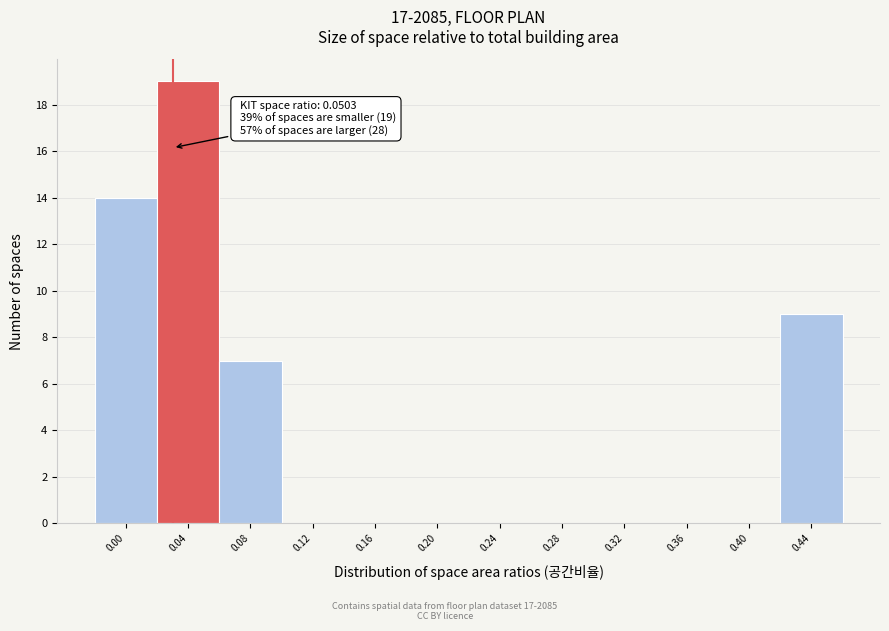

Reading right to left, extract all data points from this chart.

0.44=9	0.40=0	0.36=0	0.32=0	0.28=0	0.24=0	0.20=0	0.16=0	0.12=0	0.08=7	0.04=19	0.00=14